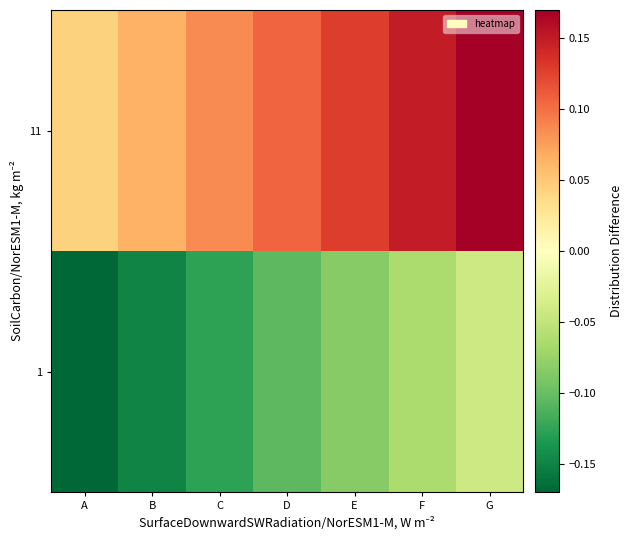

List the series in order of their peak value, lowest first.

1, 11